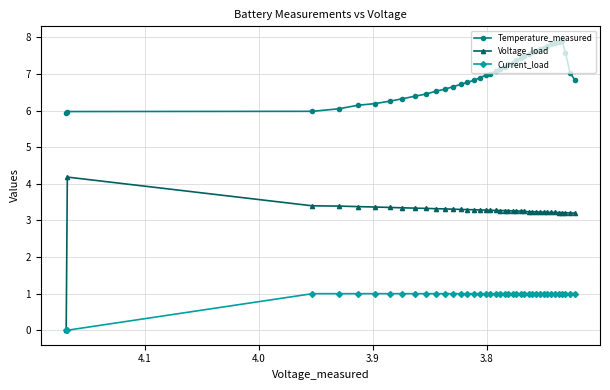

What are all the series names shown in the legend?

Temperature_measured, Voltage_load, Current_load